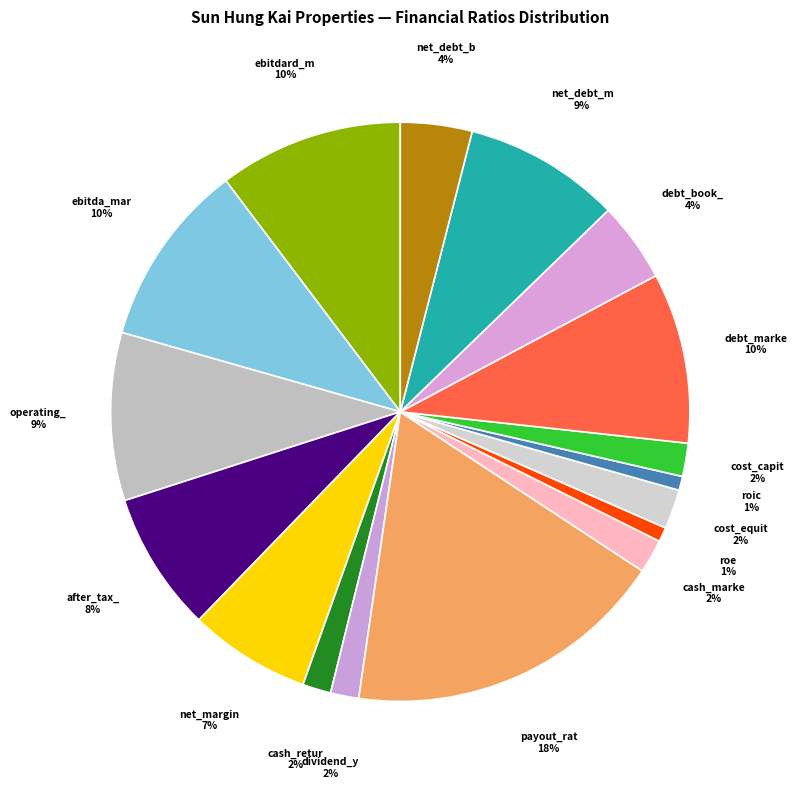

How many segments does this pie chart have?

17